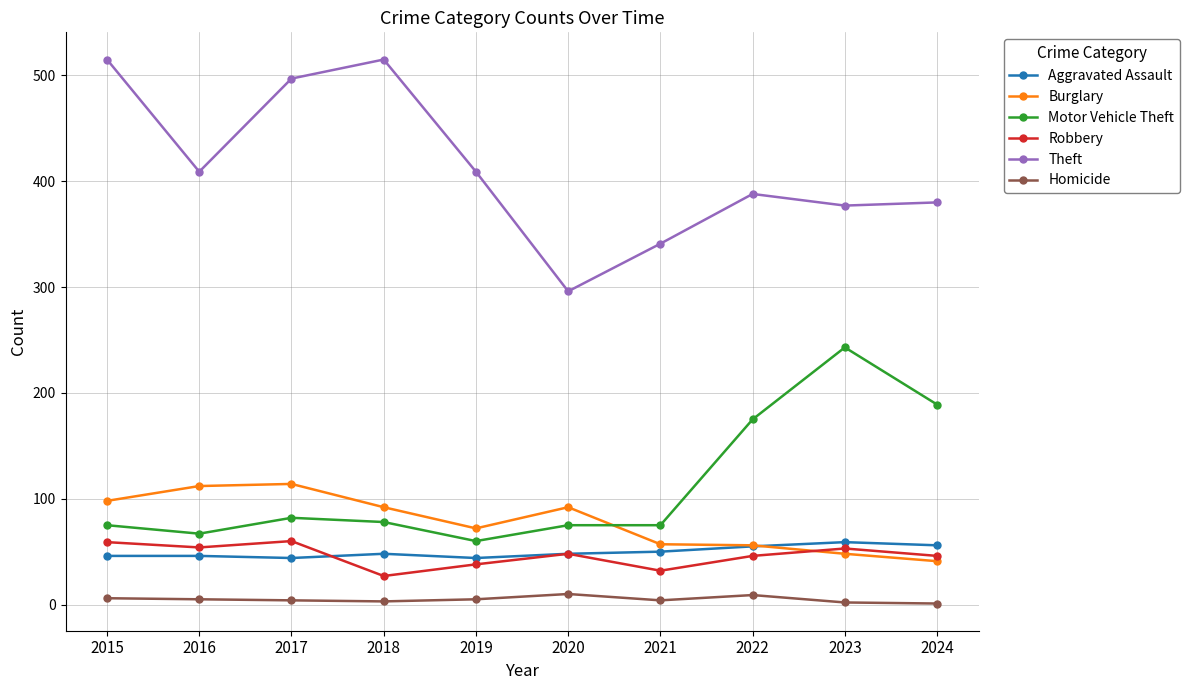

At which category does Theft reach its first local valley?

2016